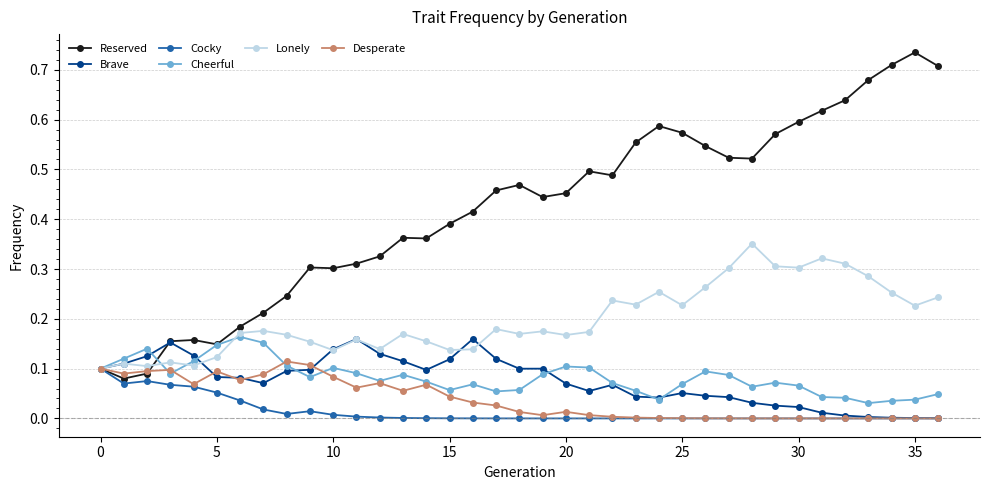

Which series has the largest range (max minus min)?

Reserved